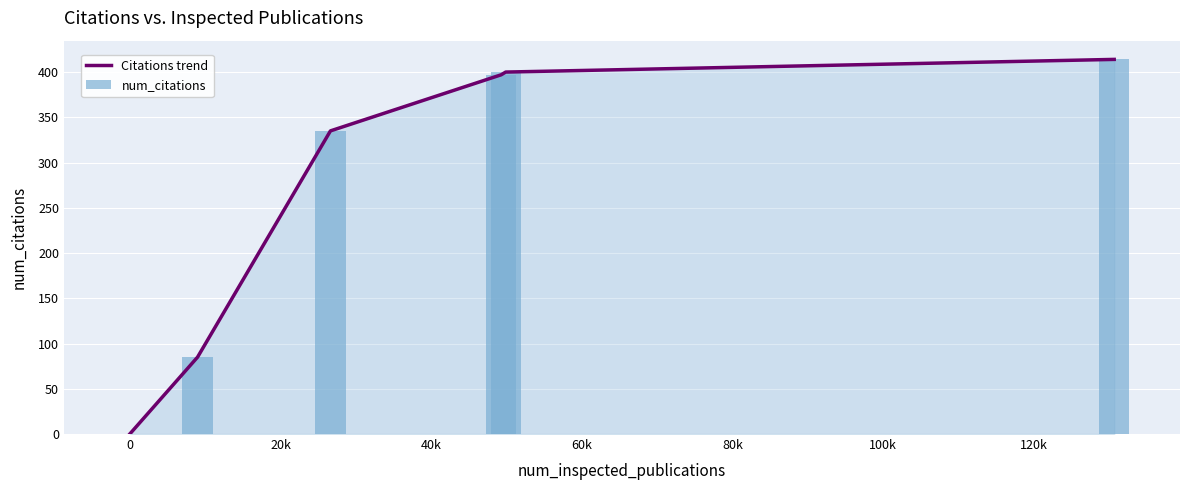

What is the difference between the maximum and minimum values in the Citations trend series?

414